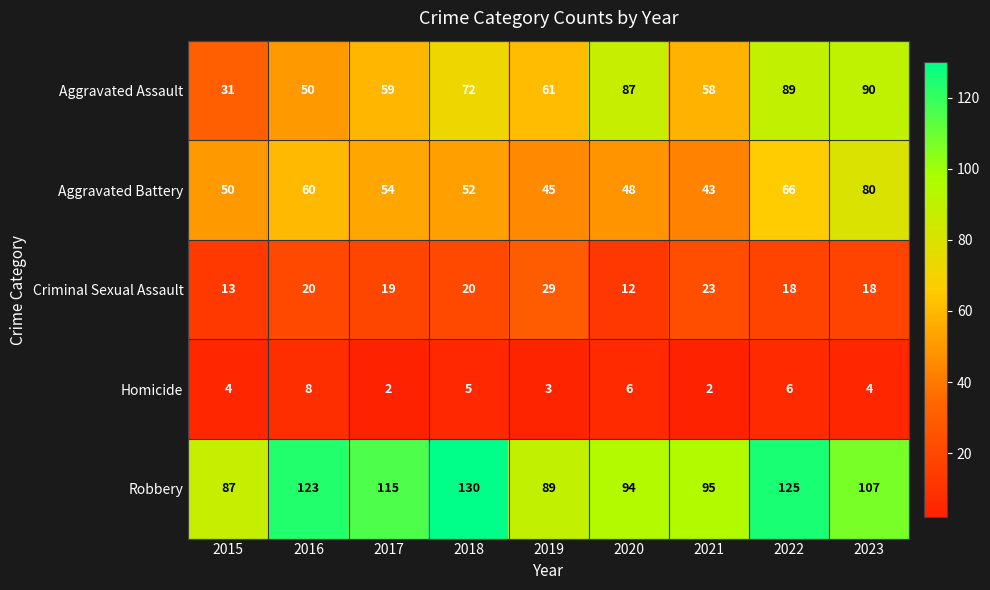

Which series changed the most between 2019 and 2023?

Aggravated Battery